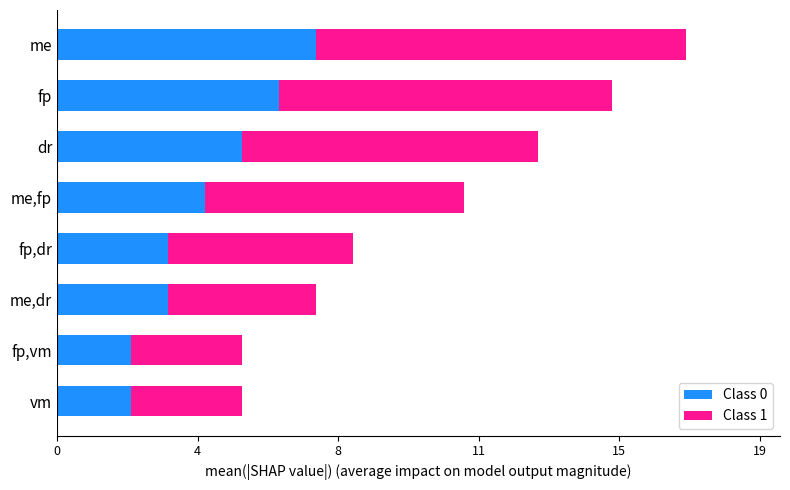

What is the average value of the Class 0 series?

4